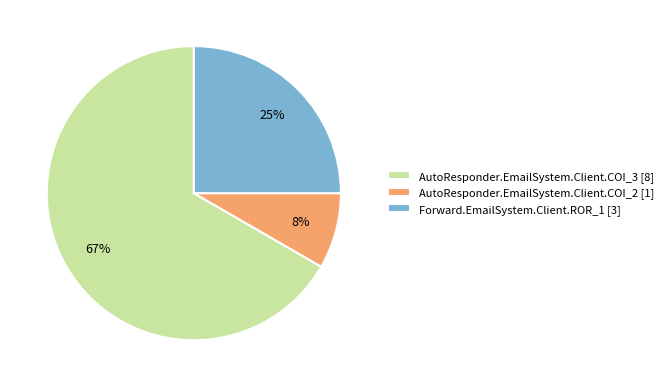

To the nearest percent, what is the average slice percentage?

33%